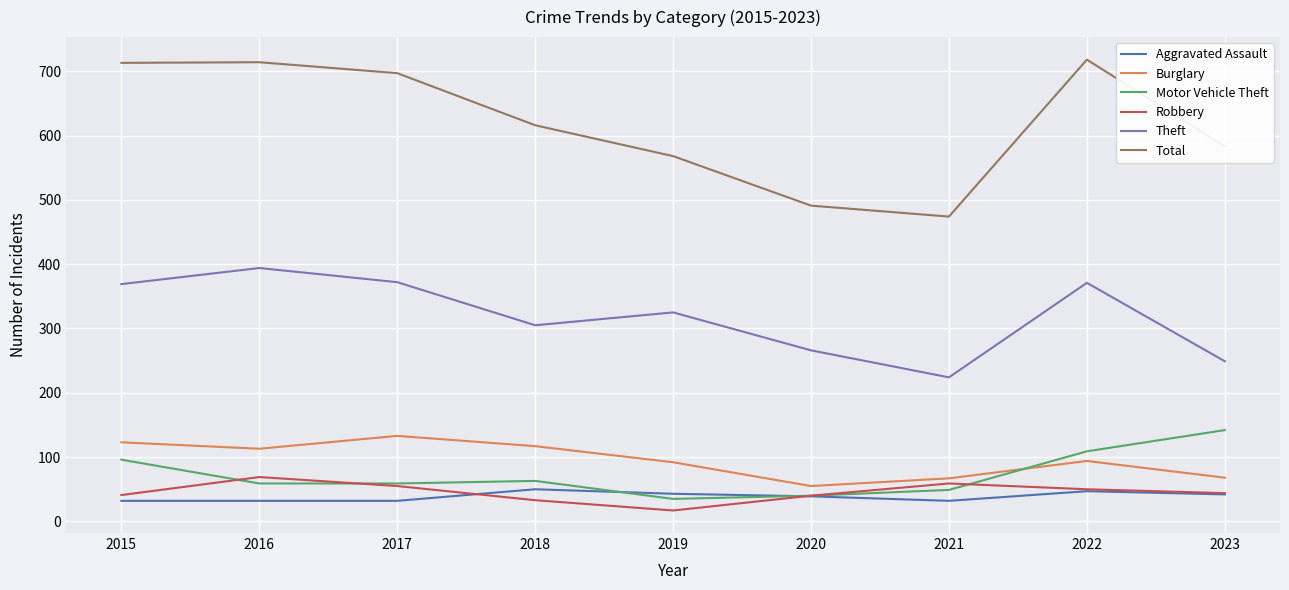

Is the value of Theft at 2018 greater than the value of Motor Vehicle Theft at 2016?

Yes